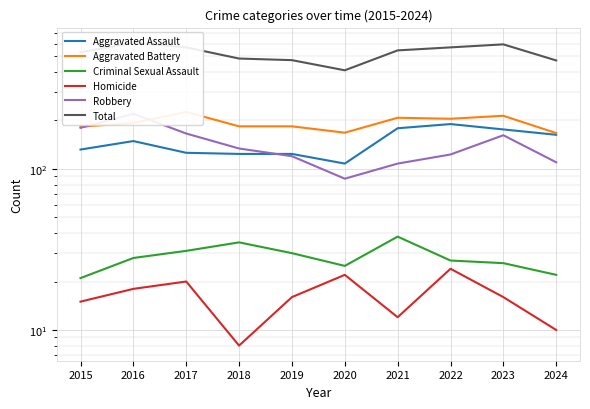

Where is Aggravated Assault nearest to the value 149?

2016